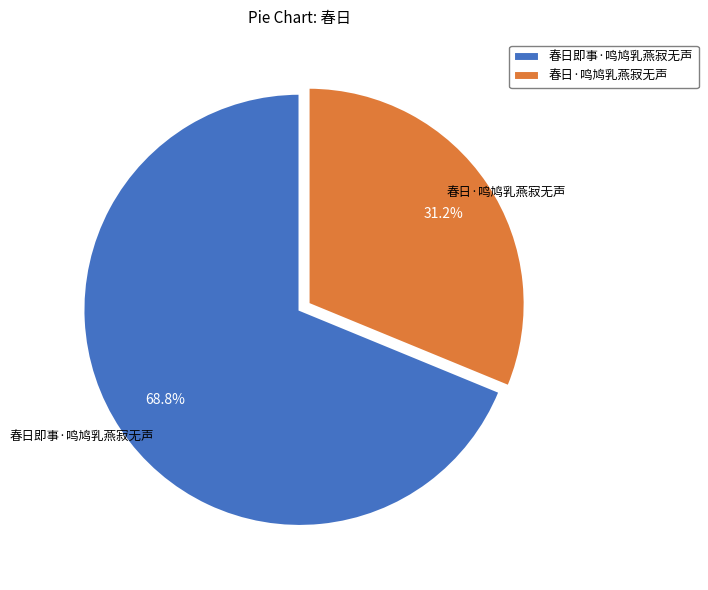

True or false: 春日·鸣鸠乳燕寂无声 accounts for 31% of the total.

True